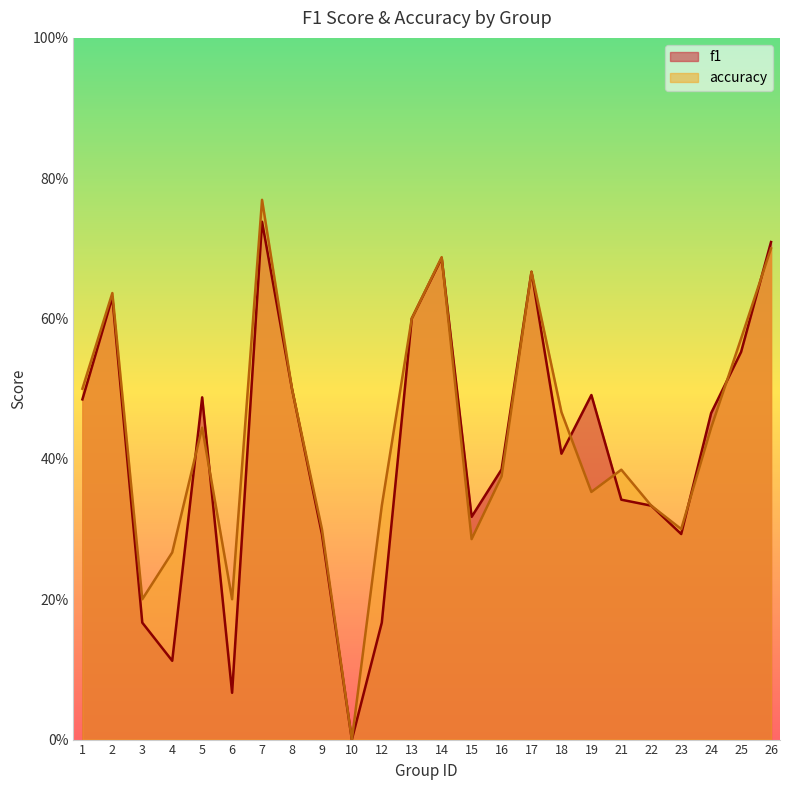

At which label does accuracy reach its peak?

7